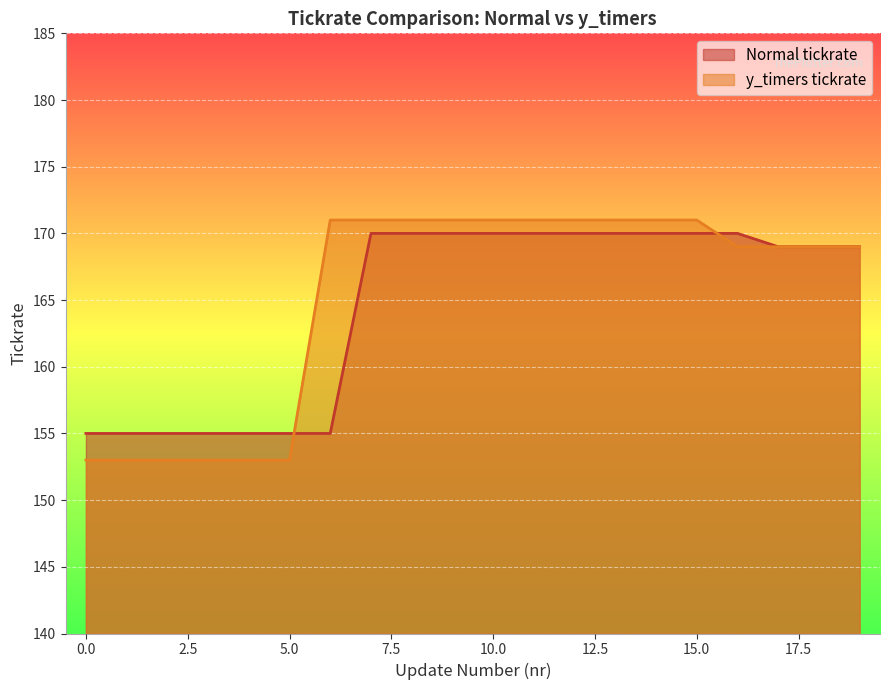

Rank the series at 4 from highest to lowest value.

Normal tickrate, y_timers tickrate